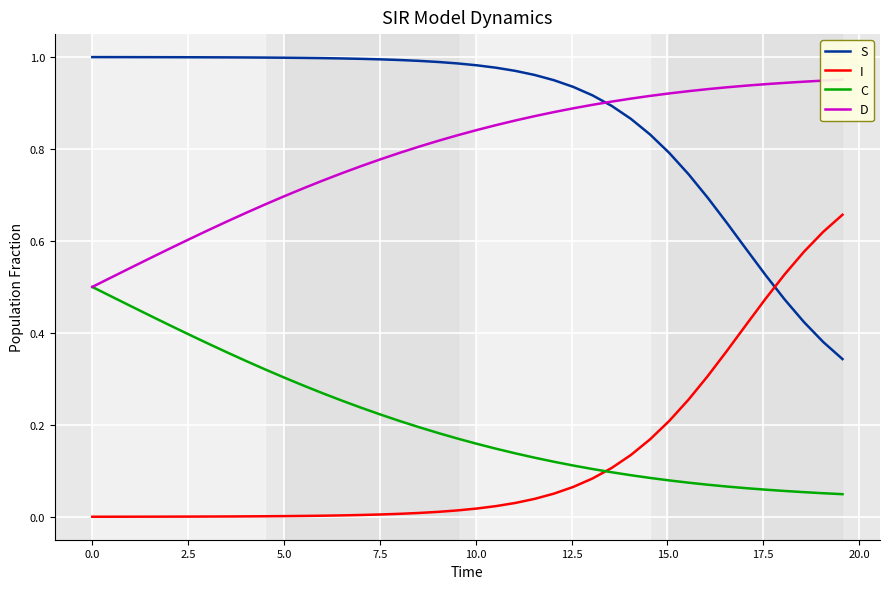

True or false: C and S cross at least once.

False